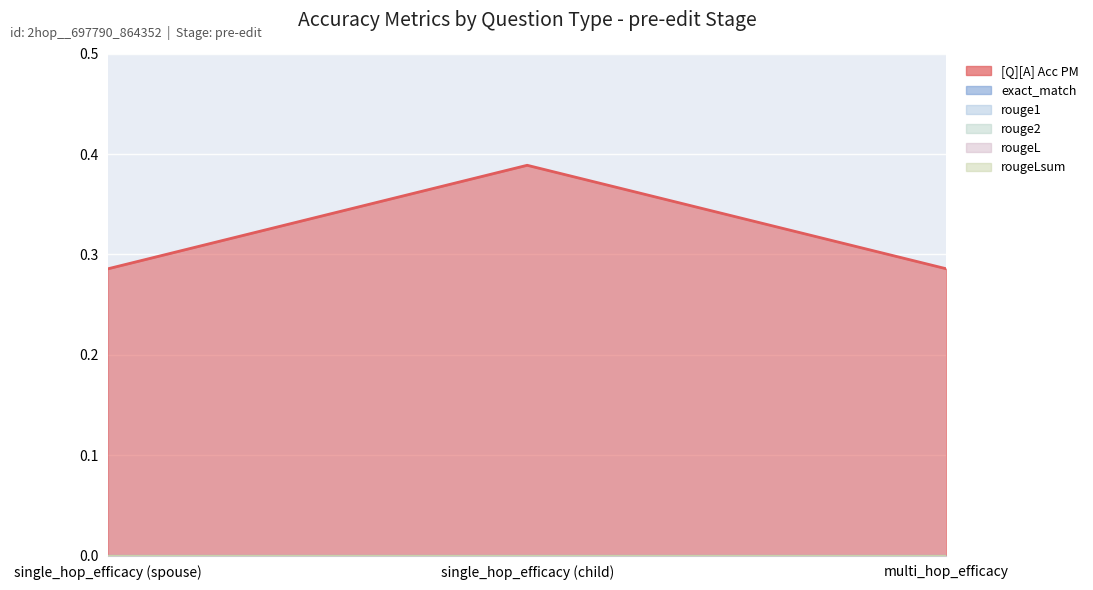

Is the value of exact_match at 0 greater than the value of rouge2 at 0?

No